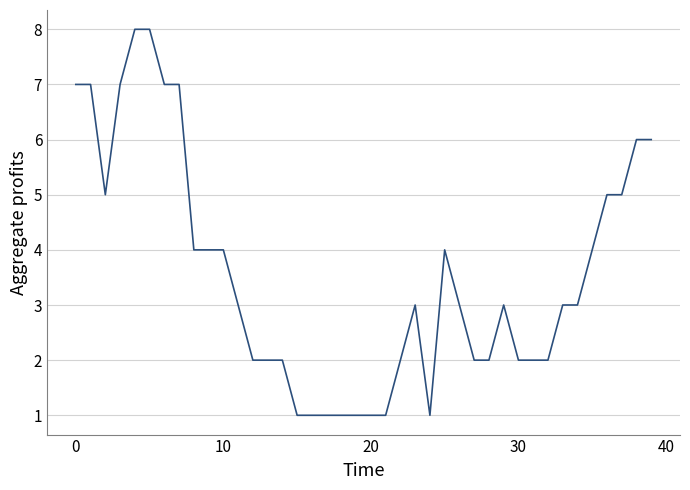

What is the difference between the maximum and minimum values?

7